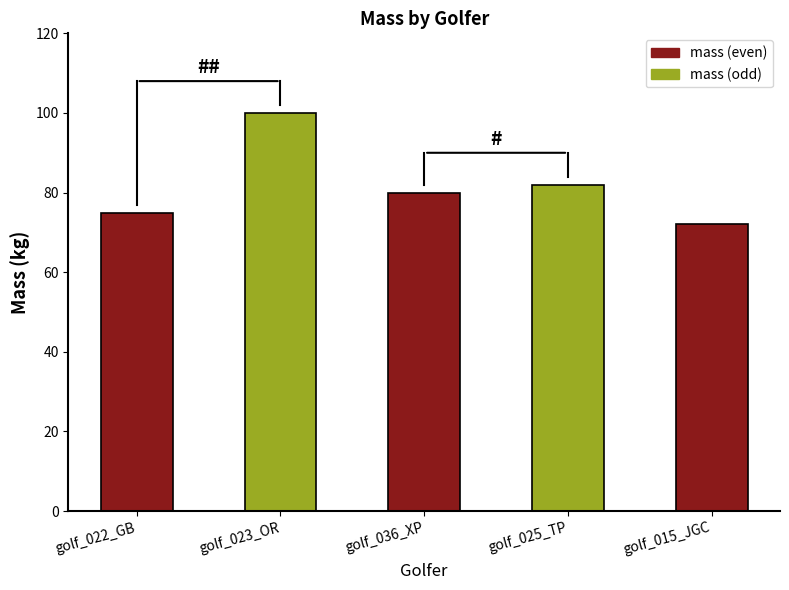

Reading left to right, extract all data points from this chart.

75	100	80	82	72